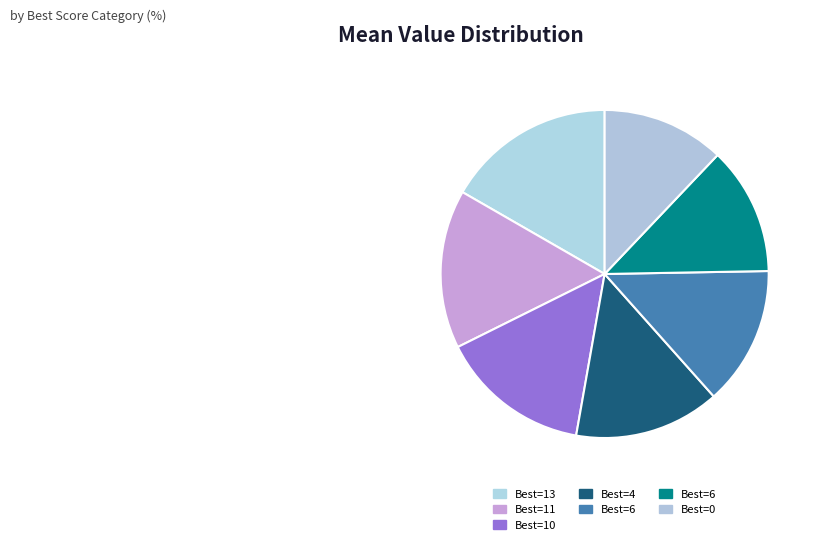

How many slices are in this pie chart?

7